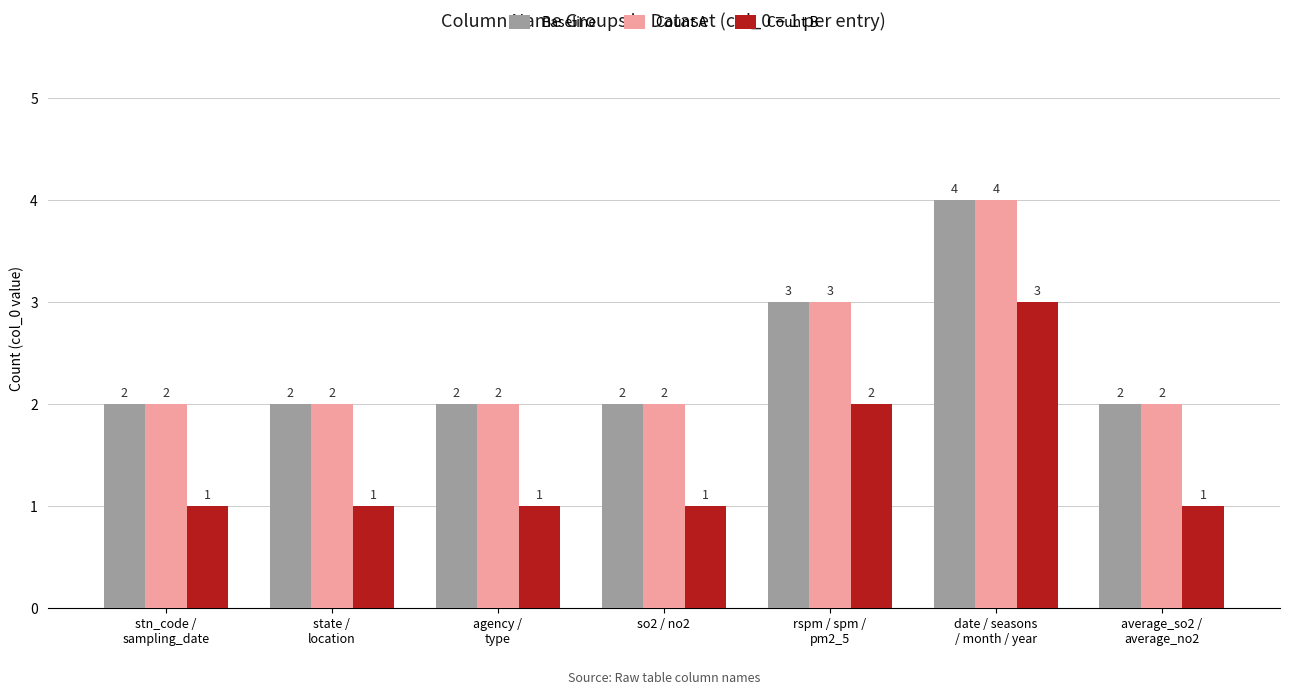

How many Baseline values are between 2 and 3?

6